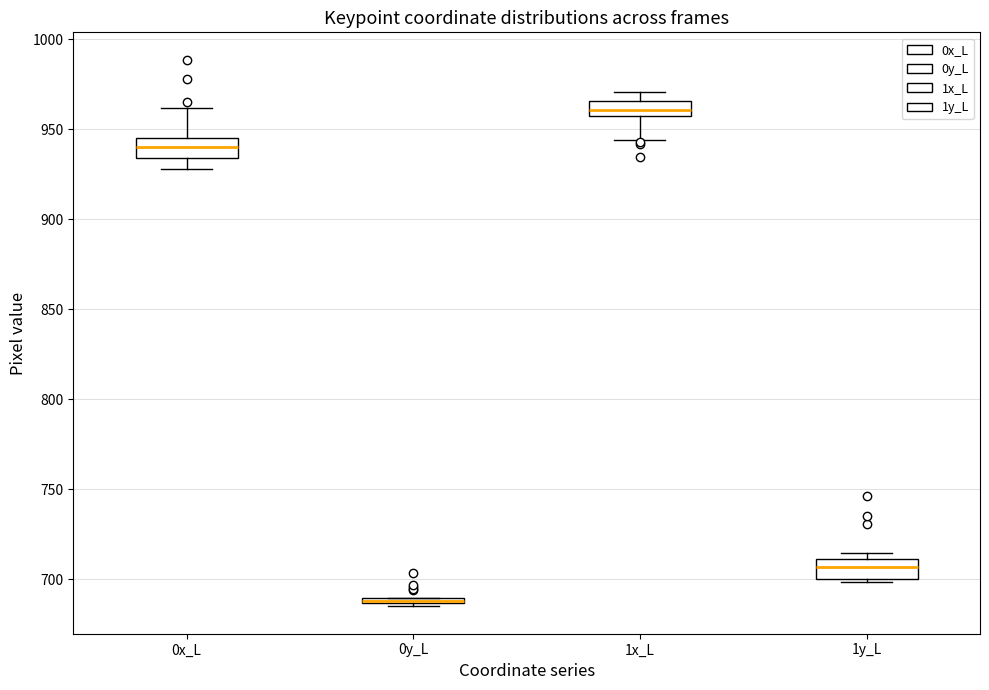

Which box has the lowest median line?

0y_L